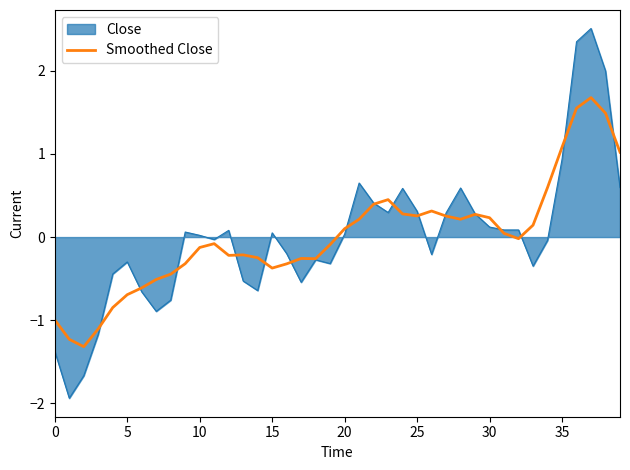

Which series has the largest range (max minus min)?

Close